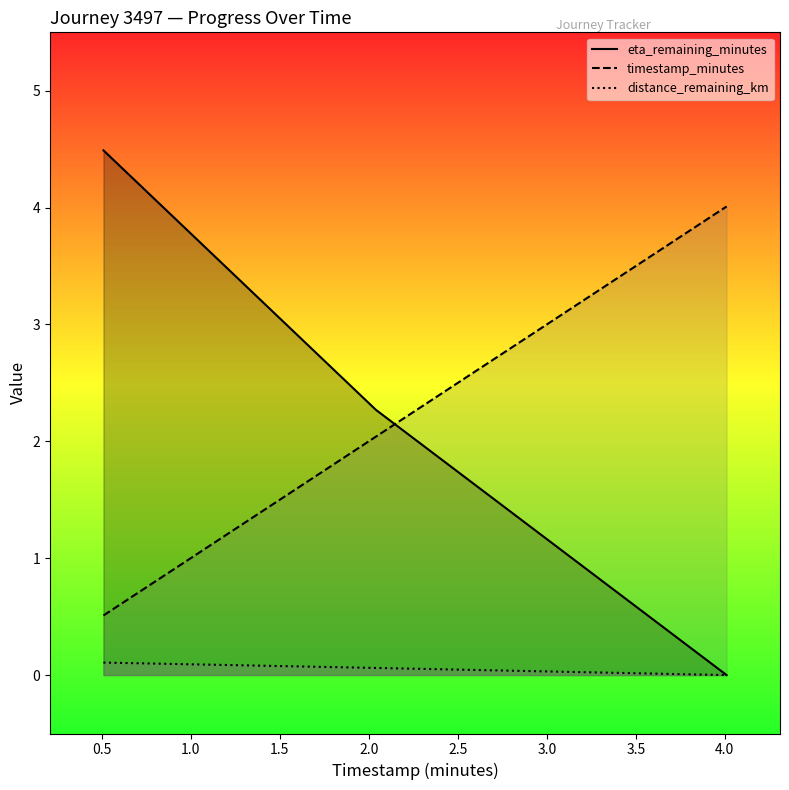

How many data points in eta_remaining_minutes are above 2?

2